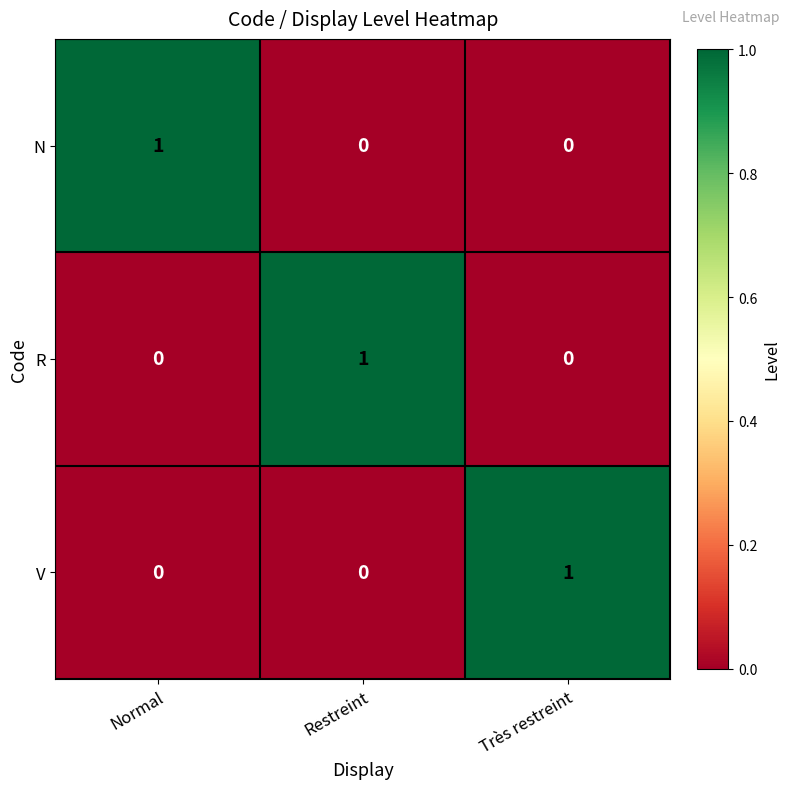

How many V values are between 0 and 1?

3